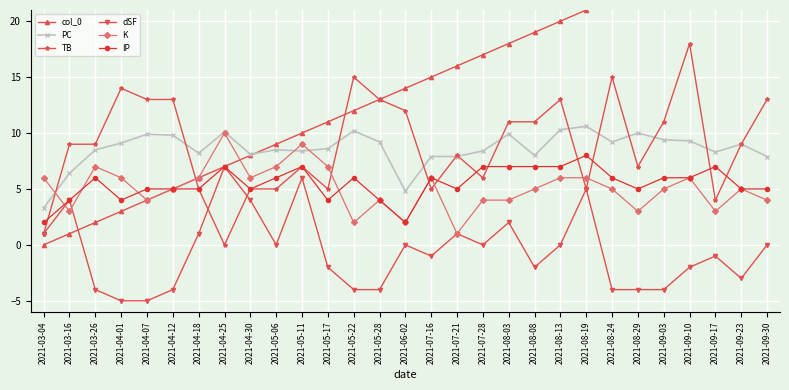

How many intersections are there between IP and TB?

9